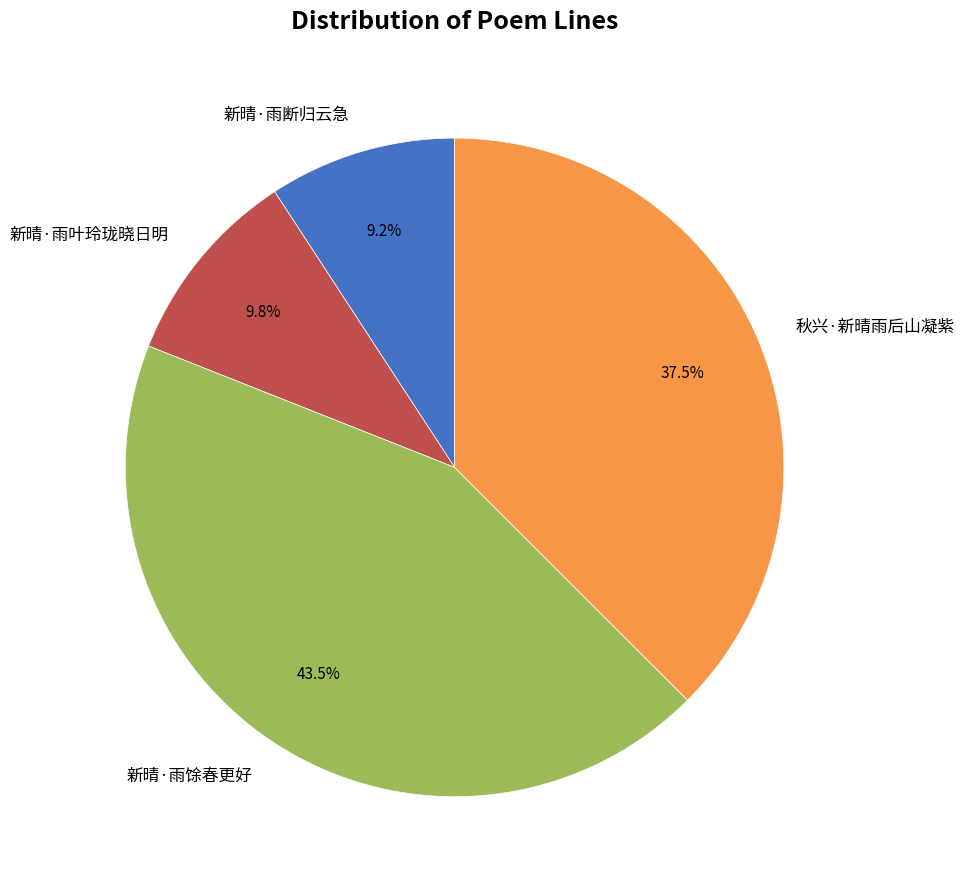

Approximately how many times larger is the value at 新晴·雨叶玲珑晓日明 compared to 新晴·雨馀春更好?

0.2